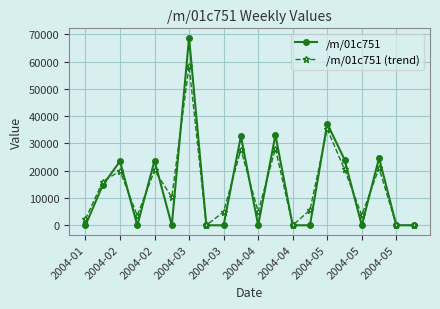

Count the number of categories in the chart.

20